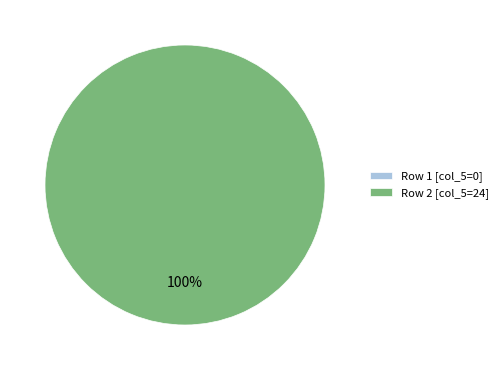

The 2 slice represents 100% of the pie. True or false?

True